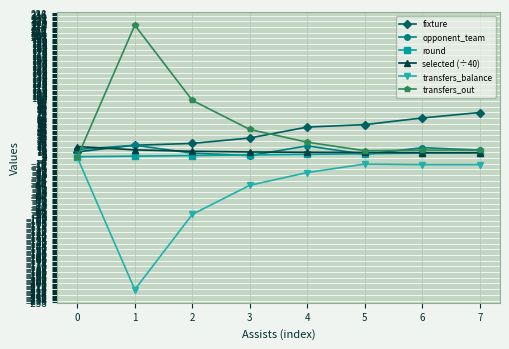

The value of fixture at 4 is 50.0. True or false?

True